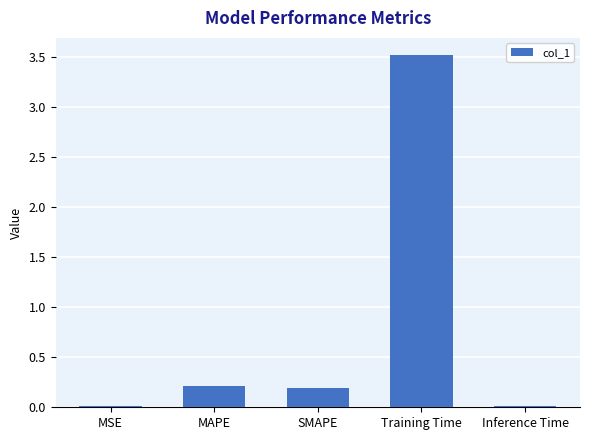

The value at MAPE is 0.4. True or false?

False